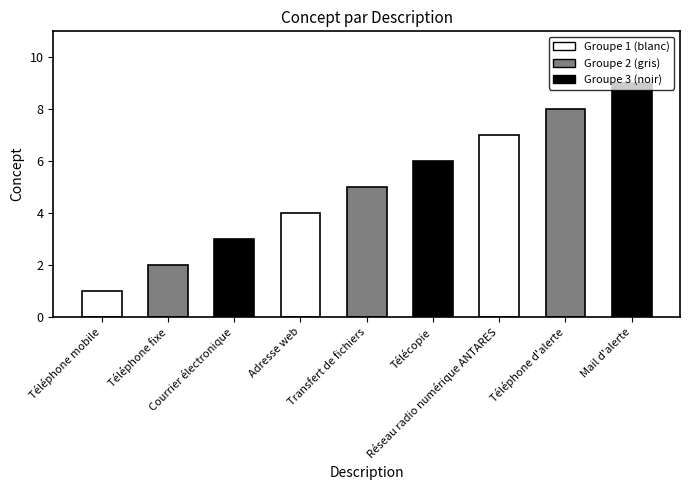

Is it true that the value at Téléphone fixe is 2?

True